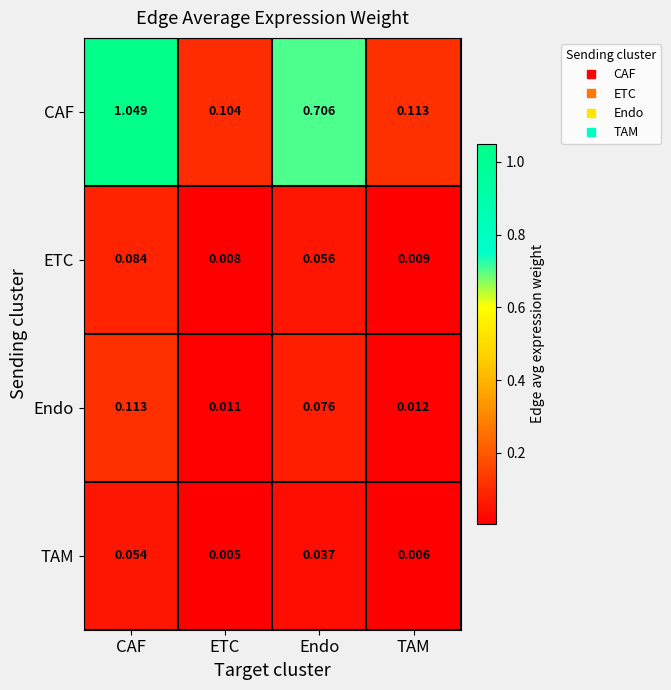

Where is ETC nearest to the value 0?

ETC